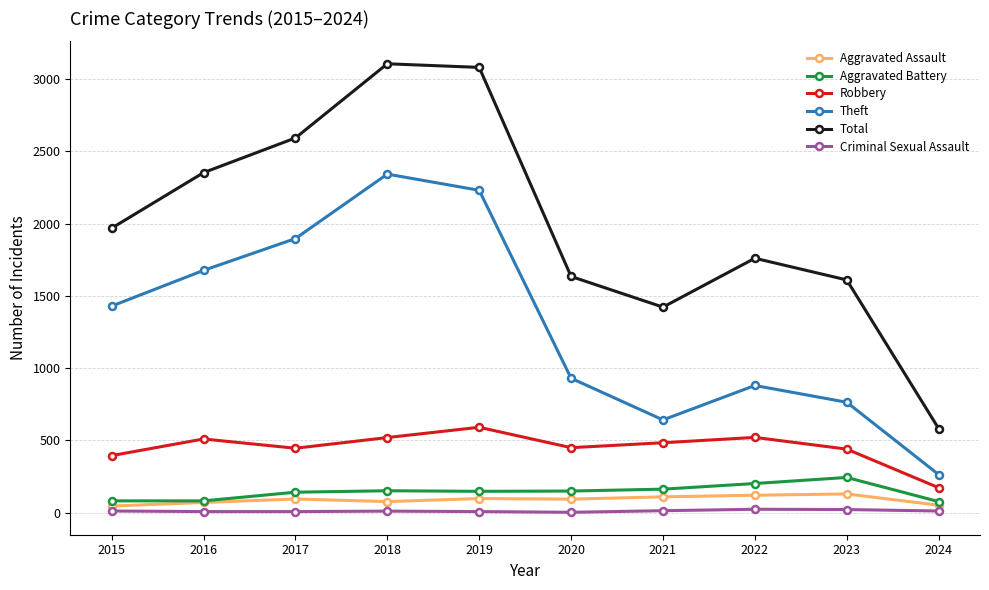

Which series changed the most between 2019 and 2020?

Total